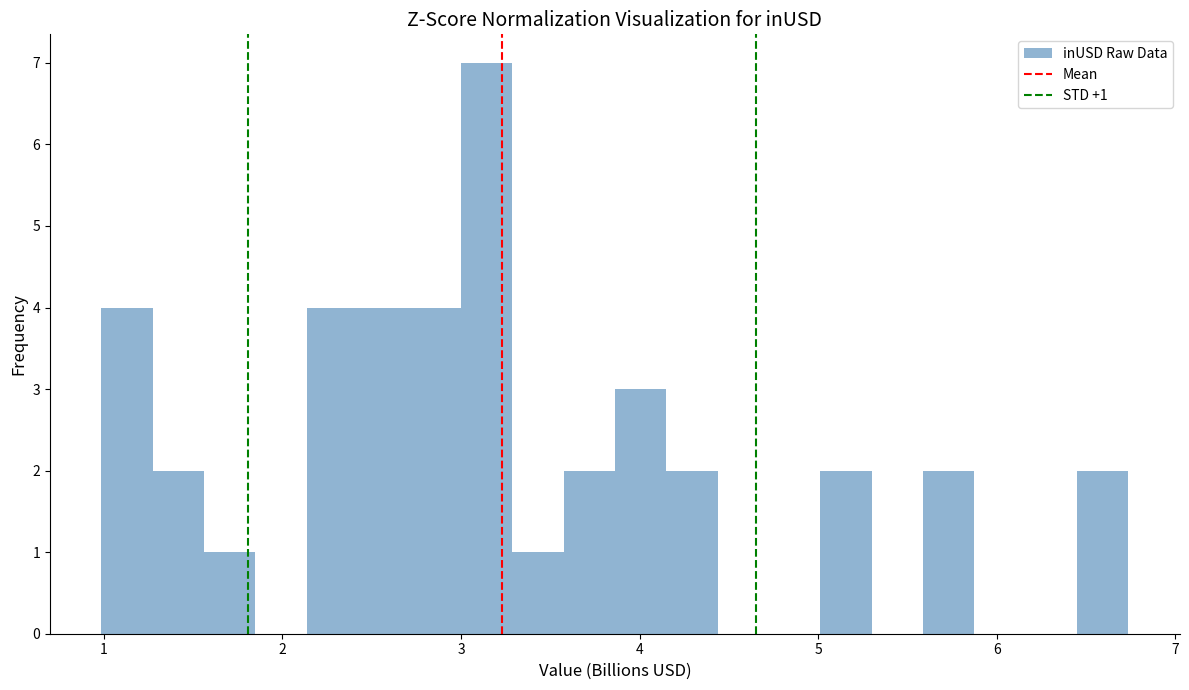

Read against the x-axis, roughly where is the centre of the tallest bar?

3.1